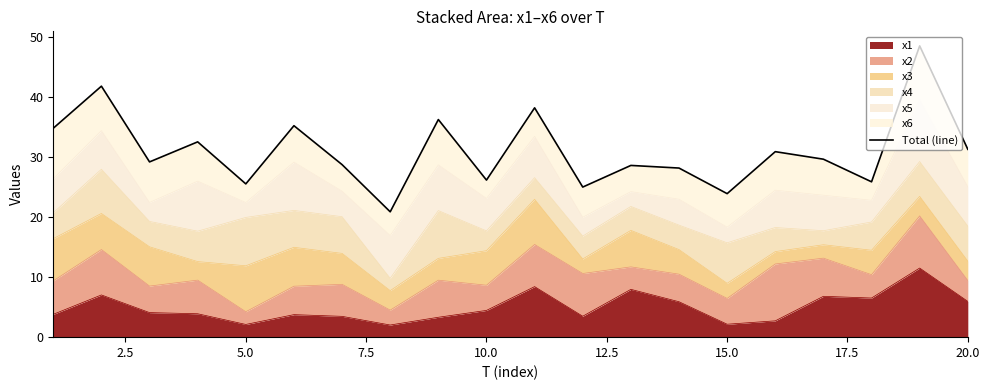

What is the maximum value for x1?

11.5